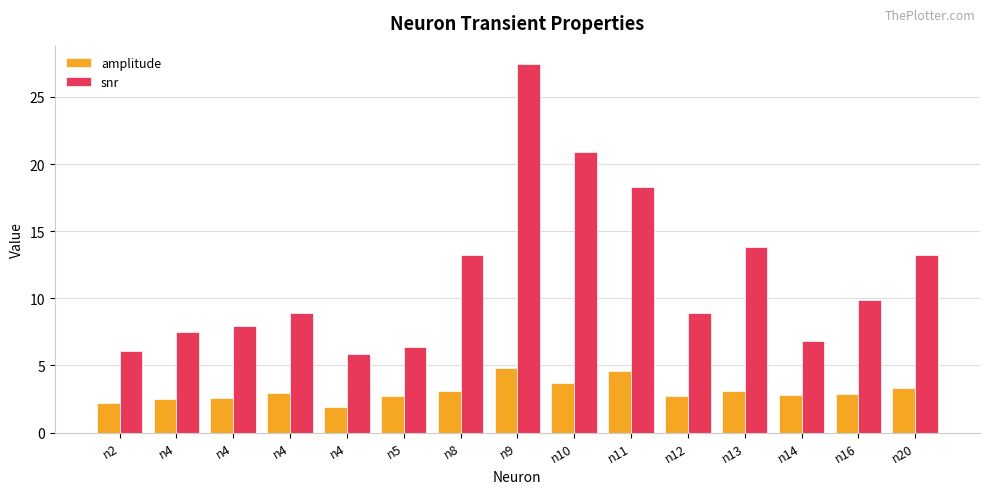

At how many categories does at least one series exceed 21?

1